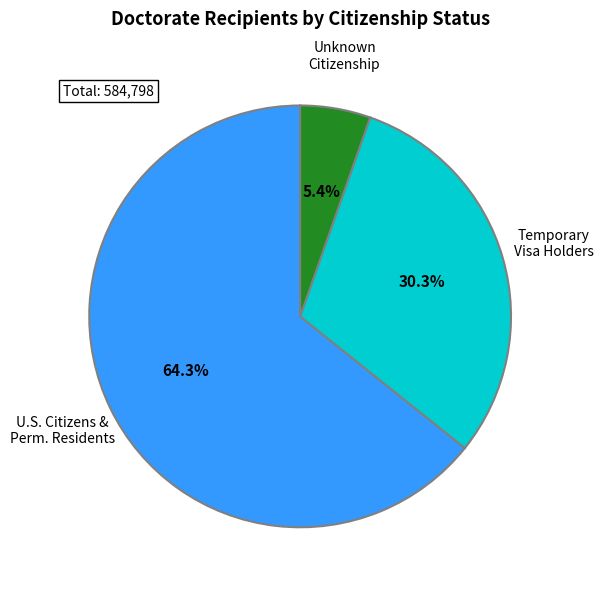

Is there any slice that represents more than half of the pie?

Yes